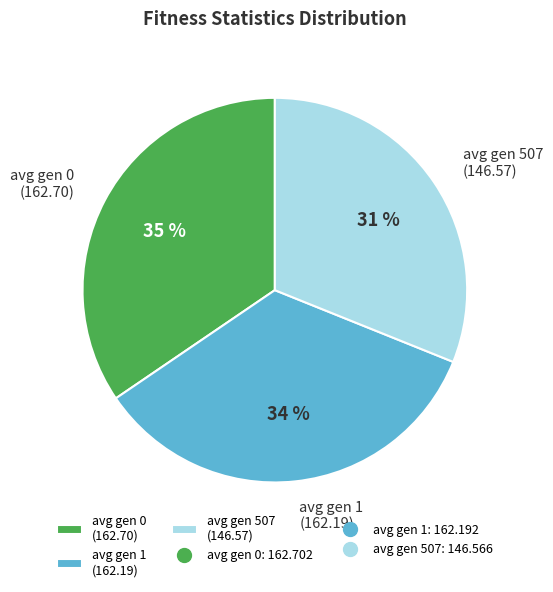

What is the ratio of the value at avg gen 1 (162.19) to the value at avg gen 0 (162.70)?

1.0